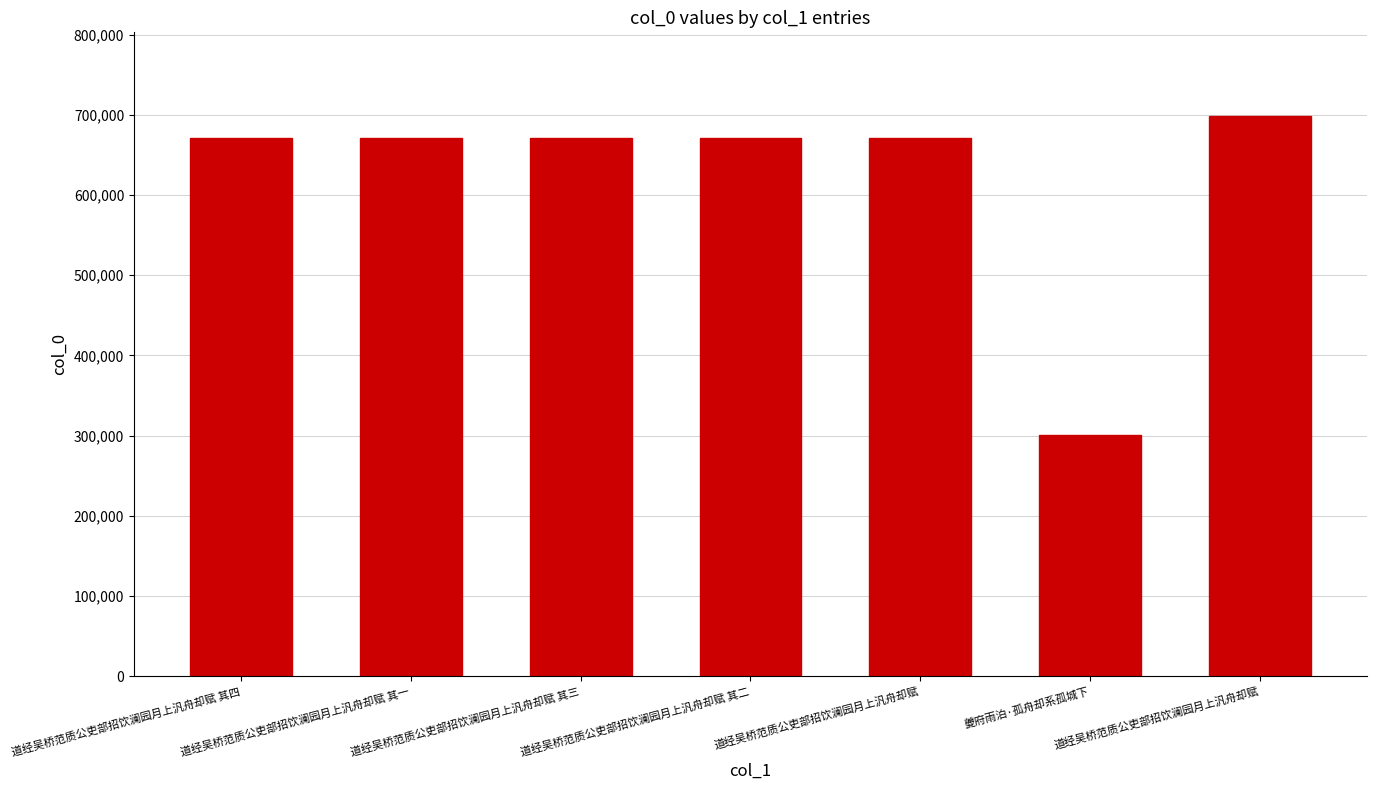

What is the change in value from 夔府雨泊·孤舟却系孤城下 to 道经吴桥范质公吏部招饮澜园月上汎舟却赋?

+397912